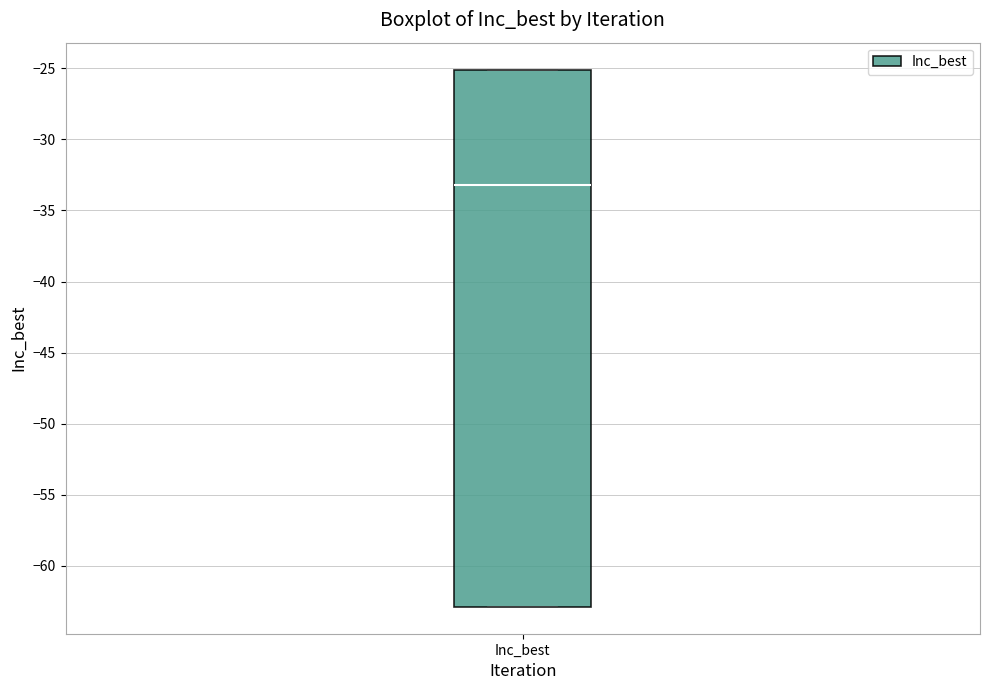

Where is the lower edge of the box for Inc_best on the y-axis? The values are not printed on the chart, so give them approximately, as read against the axis.

-63